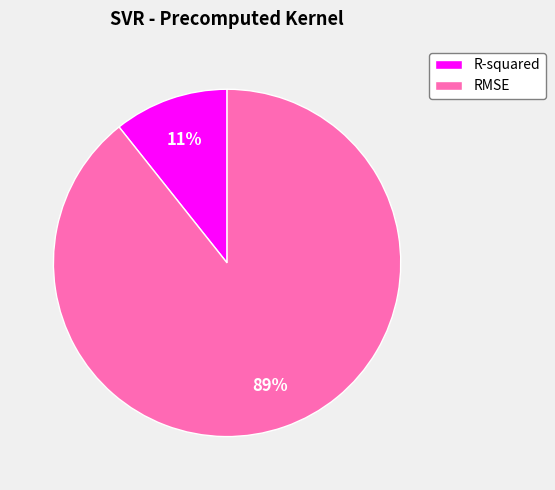

To the nearest percent, what is the average slice percentage?

50%